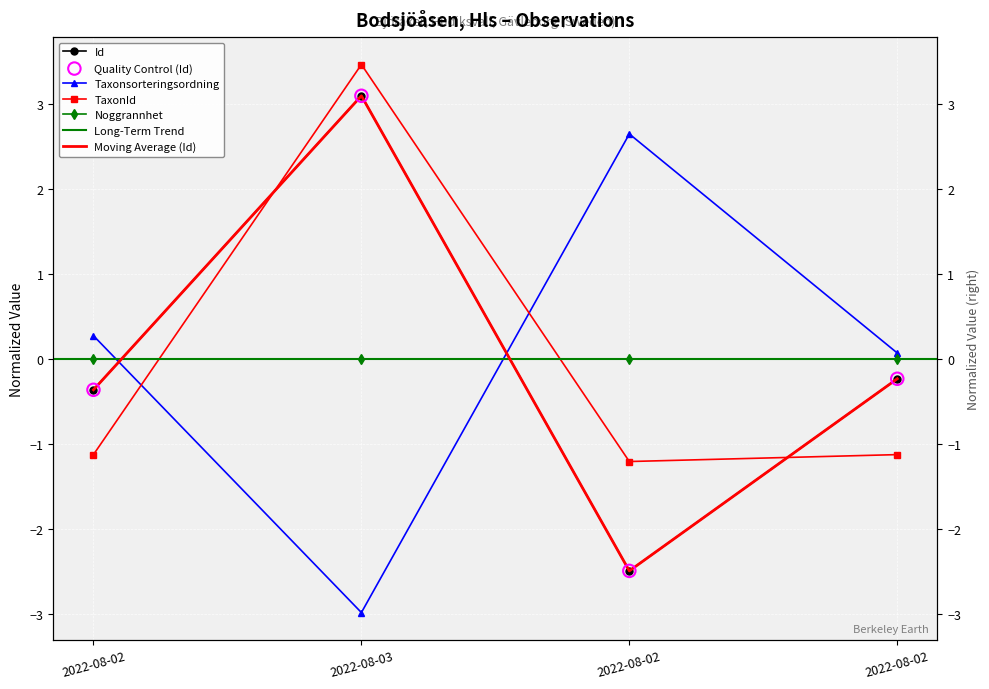

Which series reaches the minimum Y coordinate?

Taxonsorteringsordning